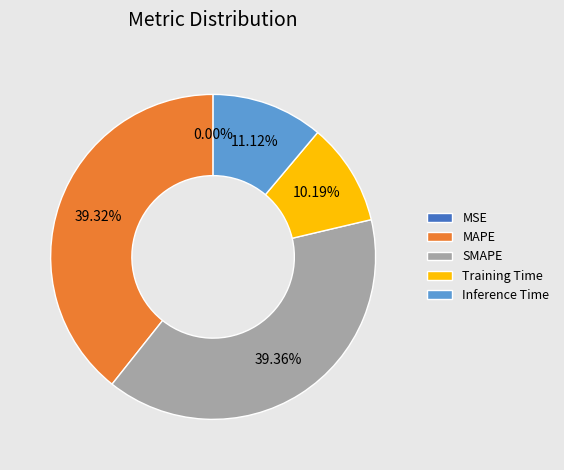

To the nearest percent, what portion does Training Time represent?

10%